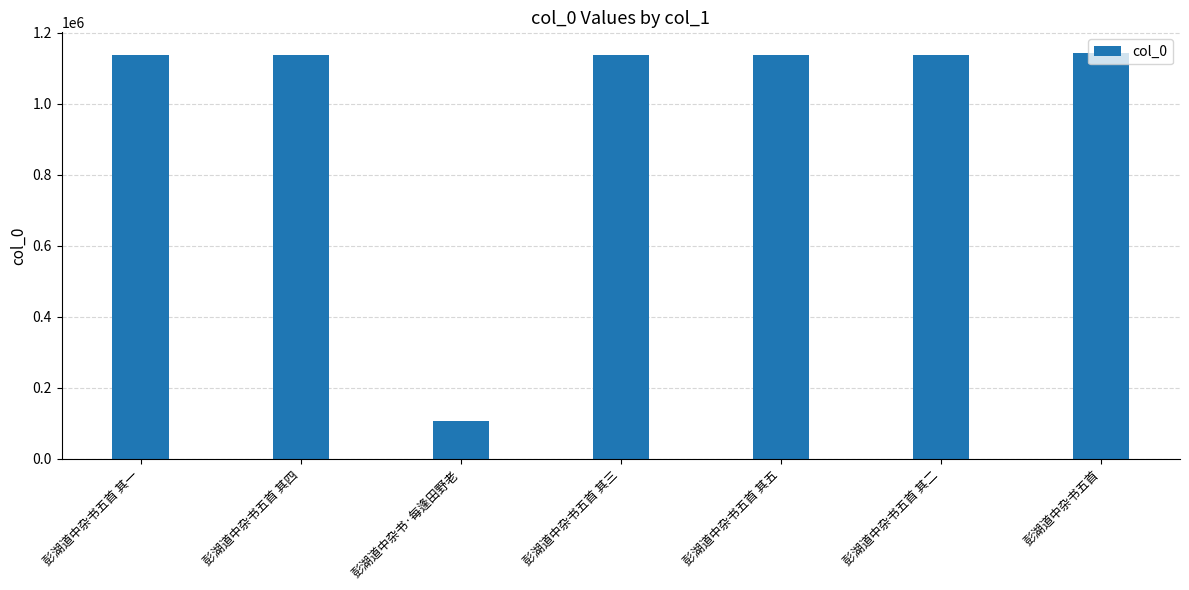

How many bars are there in total?

7